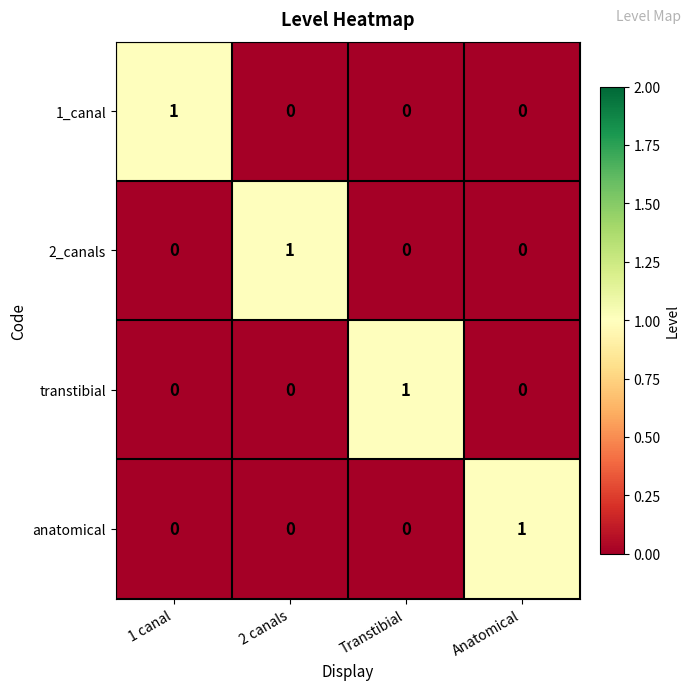

Count the 1_canal values in the range 0 to 1.

4